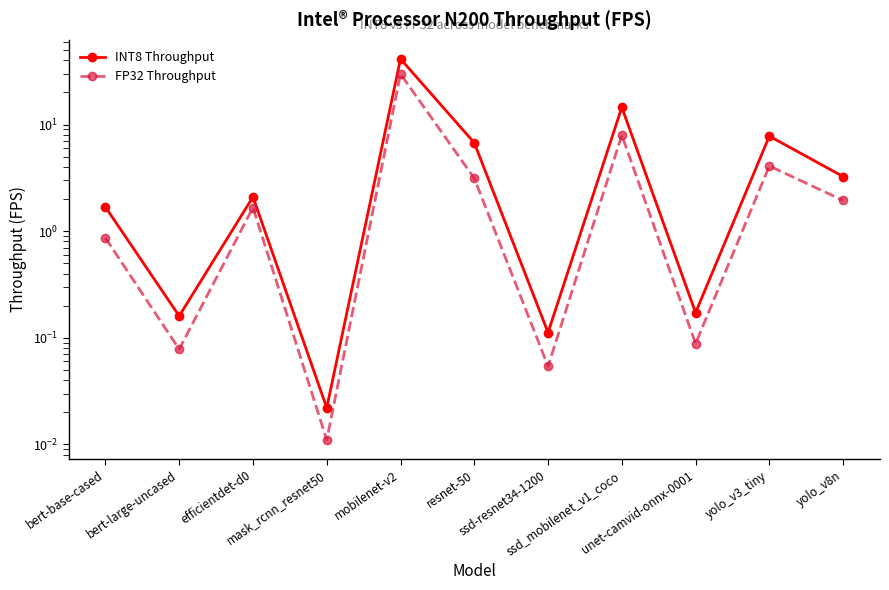

Reading left to right, transcribe all the data shown in this chart.

INT8 Throughput: bert-base-cased=1.7	bert-large-uncased=0.2	efficientdet-d0=2.1	mask_rcnn_resnet50=0.0	mobilenet-v2=41.2	resnet-50=6.7	ssd-resnet34-1200=0.1	ssd_mobilenet_v1_coco=14.5	unet-camvid-onnx-0001=0.2	yolo_v3_tiny=7.8	yolo_v8n=3.3
FP32 Throughput: bert-base-cased=0.9	bert-large-uncased=0.1	efficientdet-d0=1.7	mask_rcnn_resnet50=0.0	mobilenet-v2=29.8	resnet-50=3.1	ssd-resnet34-1200=0.1	ssd_mobilenet_v1_coco=8.0	unet-camvid-onnx-0001=0.1	yolo_v3_tiny=4.1	yolo_v8n=1.9